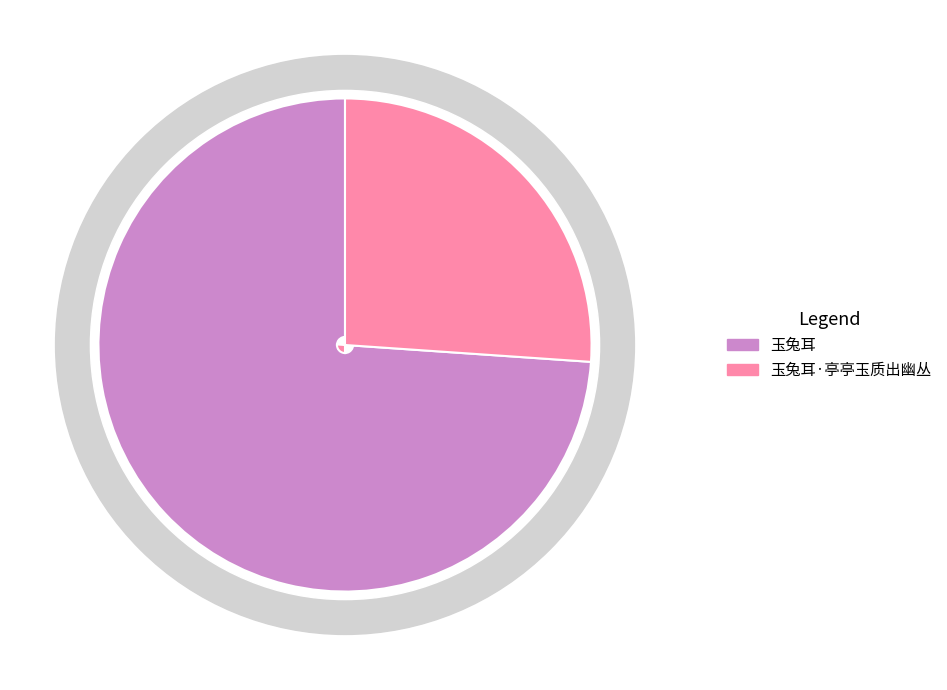

Is it true that 玉兔耳·亭亭玉质出幽丛 is 35% of the pie?

False